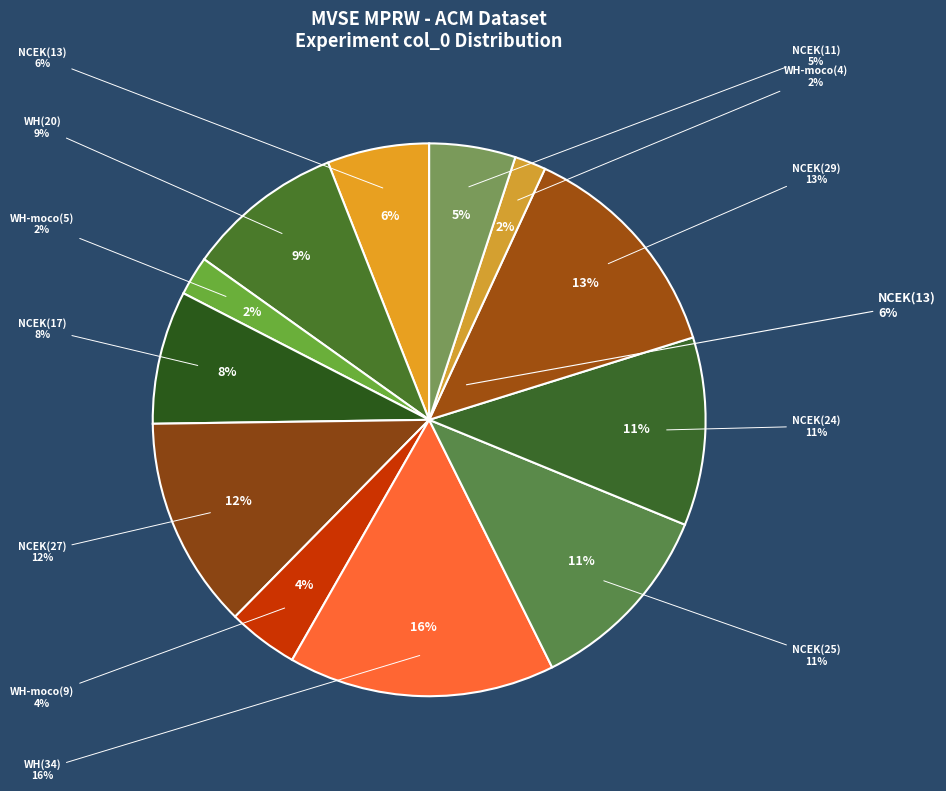

How many segments does this pie chart have?

12